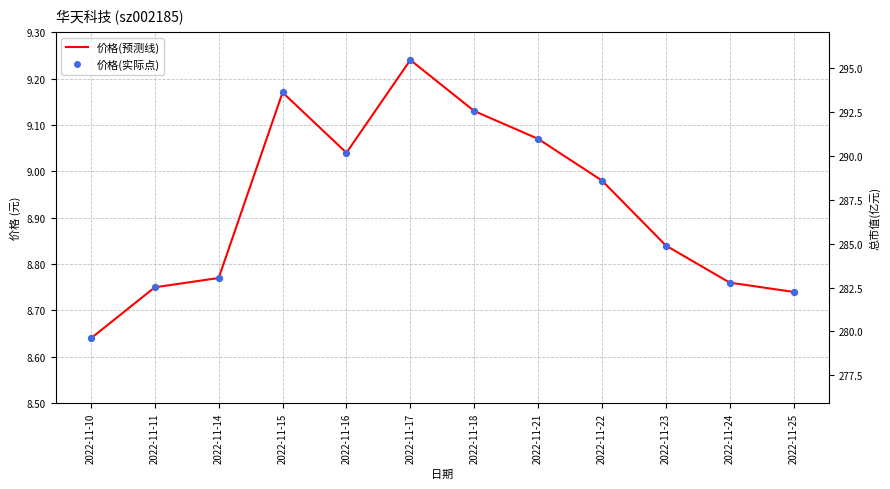

At how many categories does at least one series exceed 117?

12